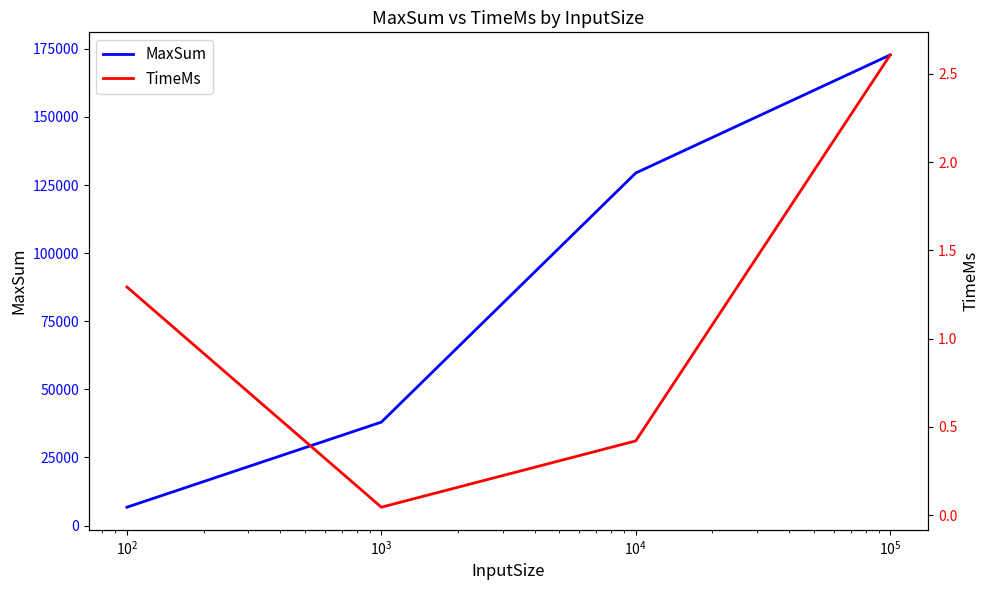

What is the minimum value for MaxSum?

6755